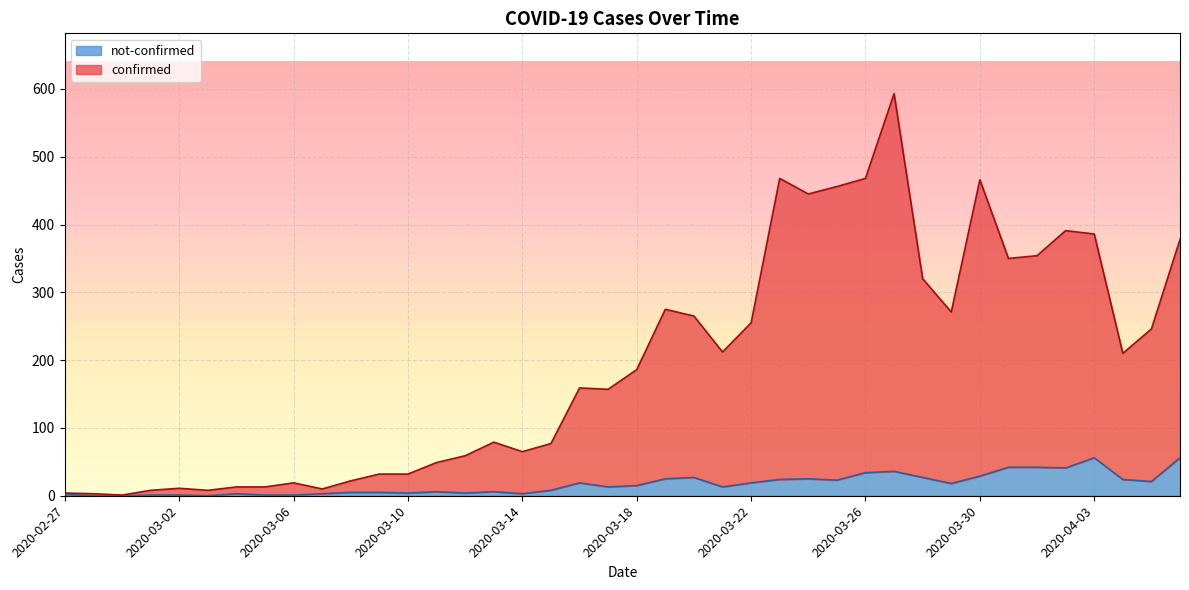

At which label does confirmed first exceed 186?

2020-03-19